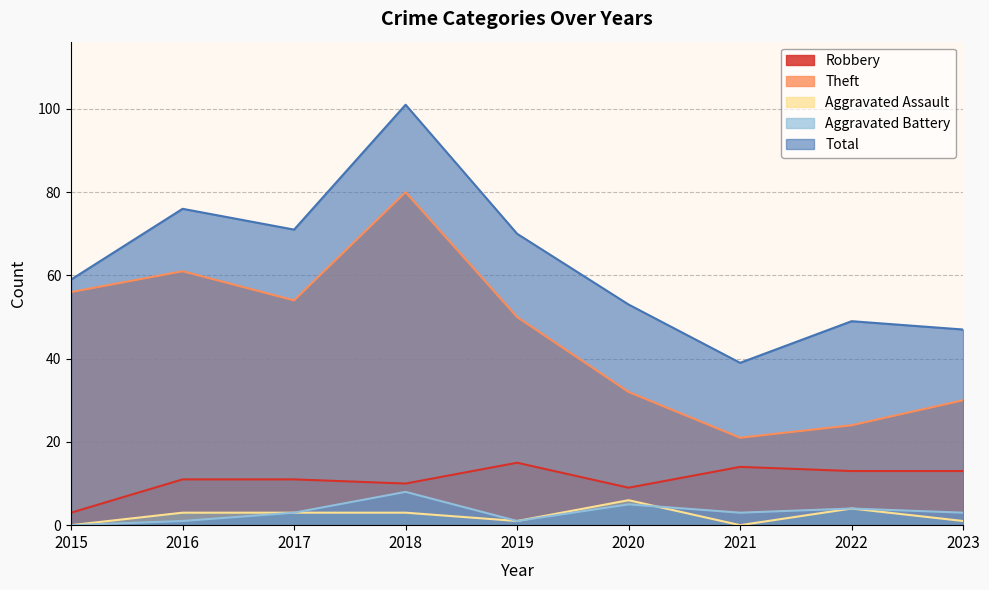

At which label does Theft reach its peak?

2018